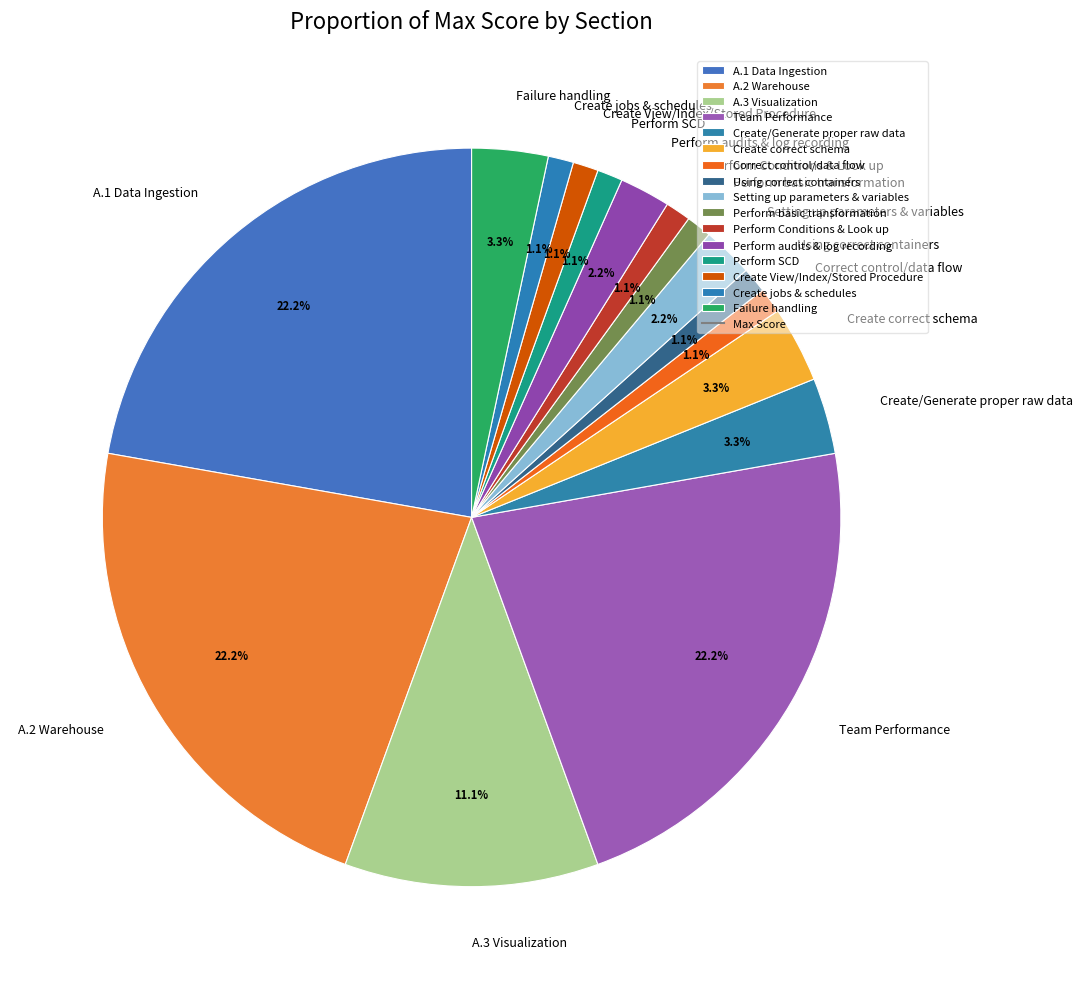

Between Team Performance and Setting up parameters & variables, which is larger?

Team Performance